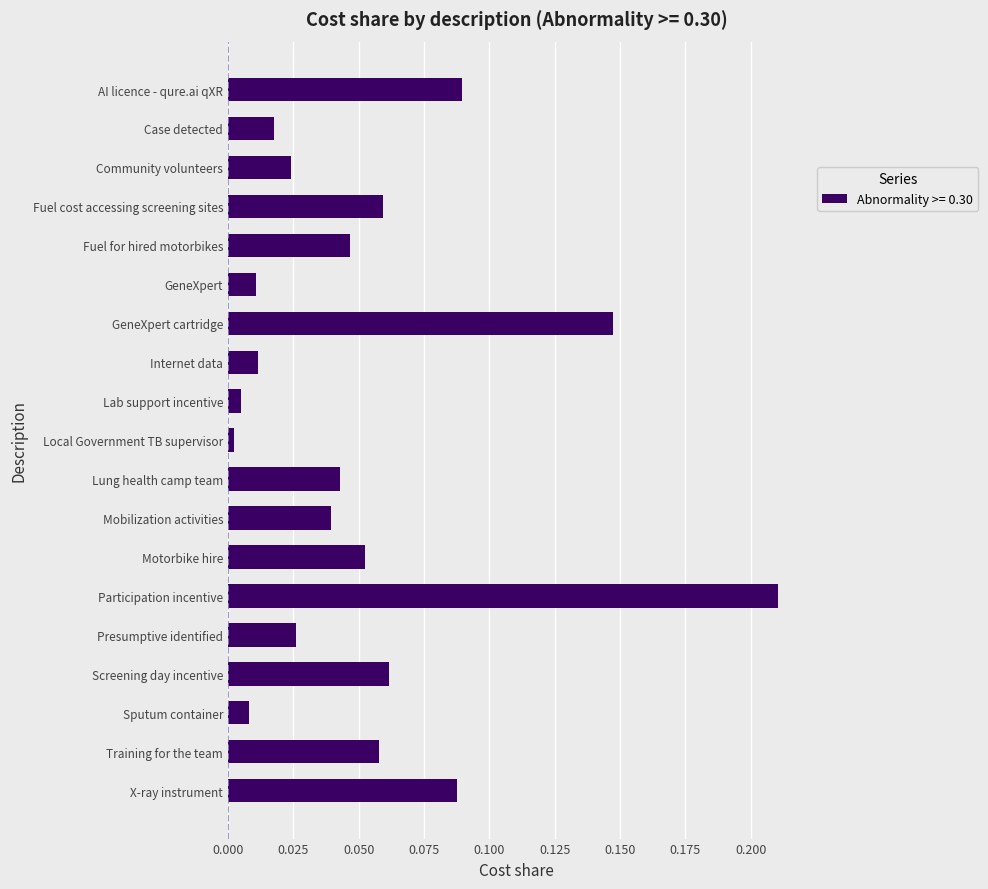

What position from the top is Fuel cost accessing screening sites?

4